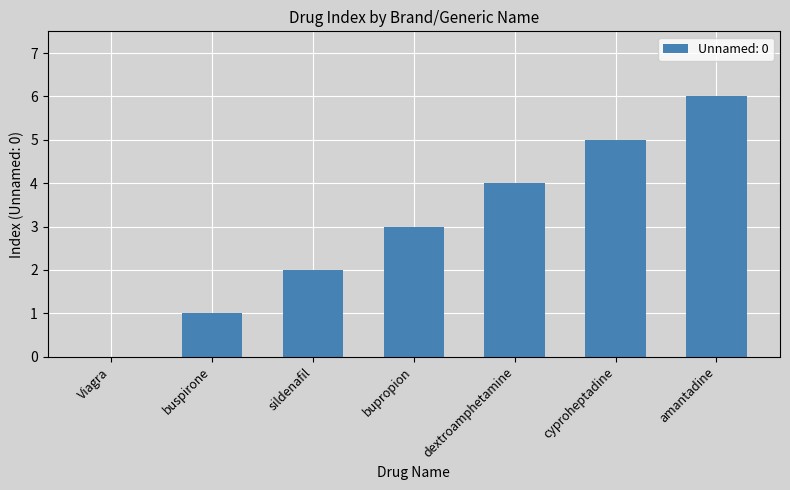

What is the maximum value shown in the chart?

6